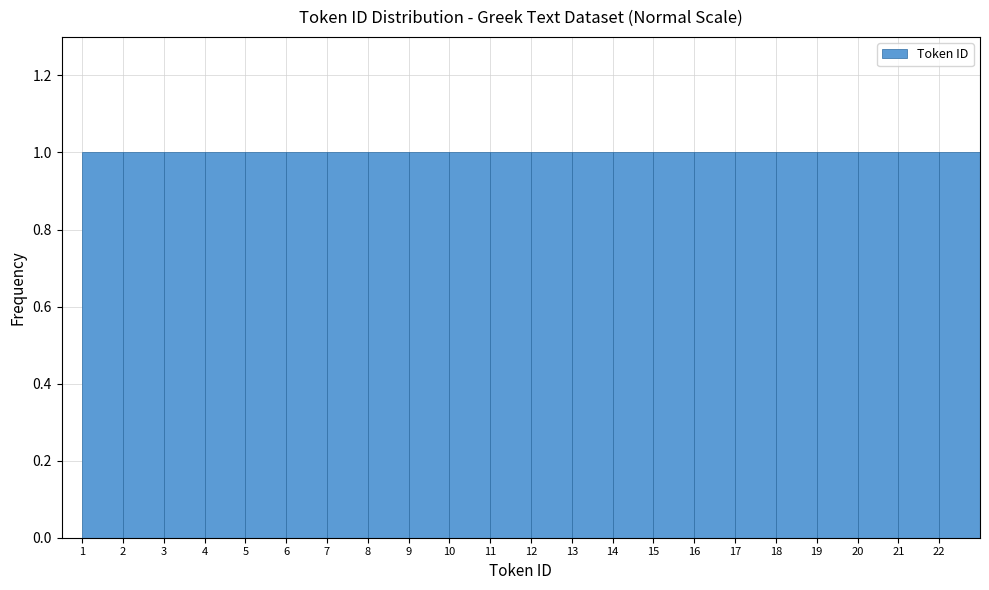

How tall is the bar that spans 5 to 6 on the x-axis? The values are not printed on the chart, so give them approximately, as read against the axis.

1